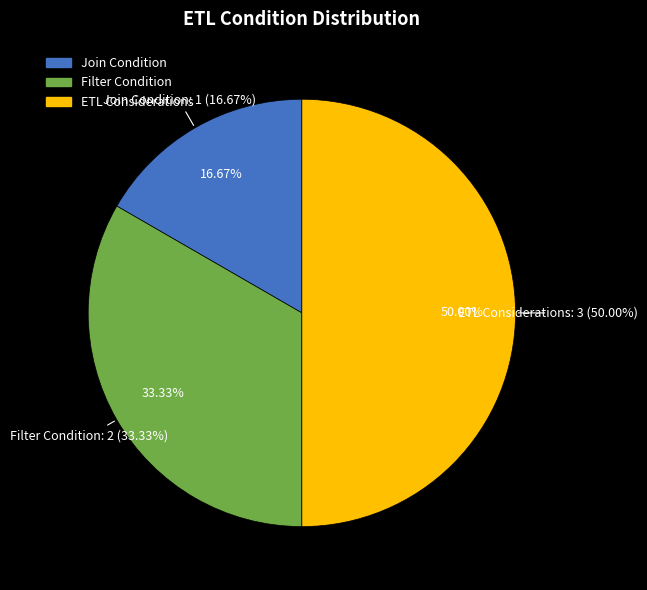

Between Join Condition and ETL Considerations, which is larger?

ETL Considerations